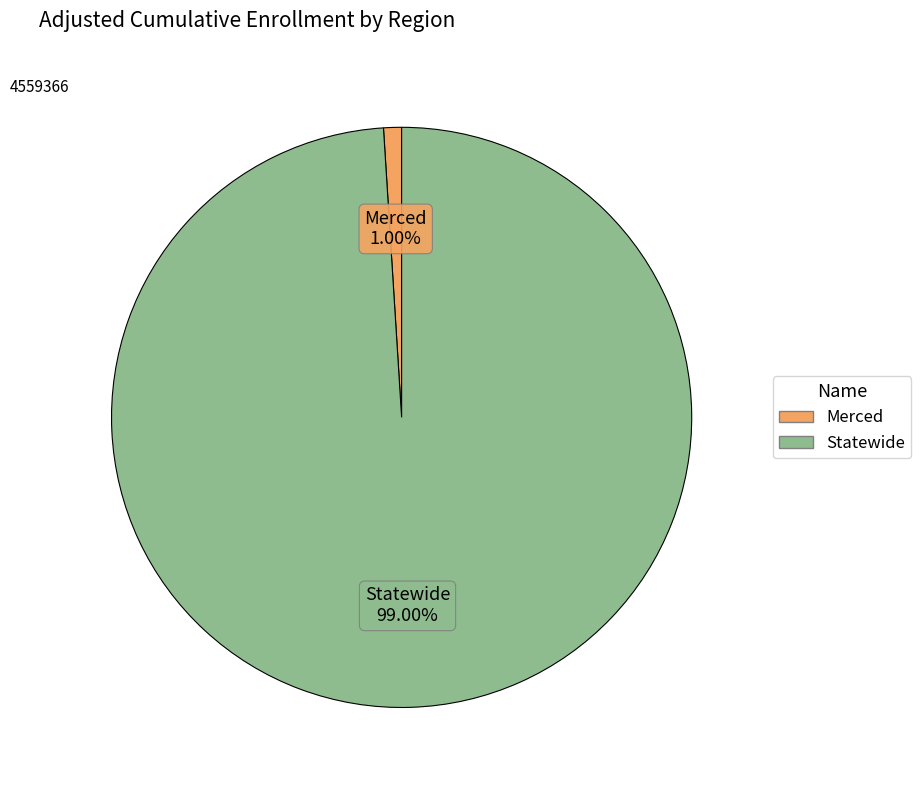

How many segments does this pie chart have?

2